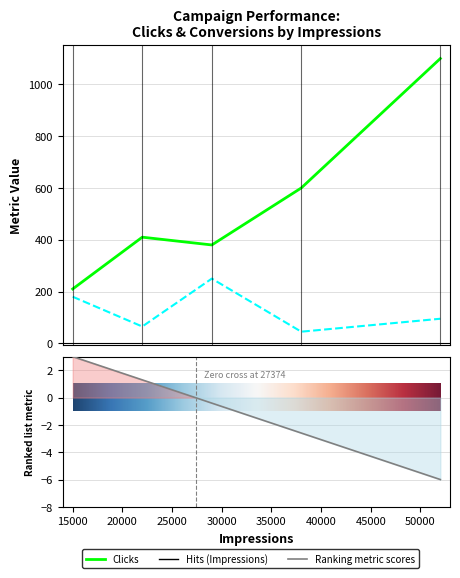

Is it true that Conversions equals 250 at New App Download?

True